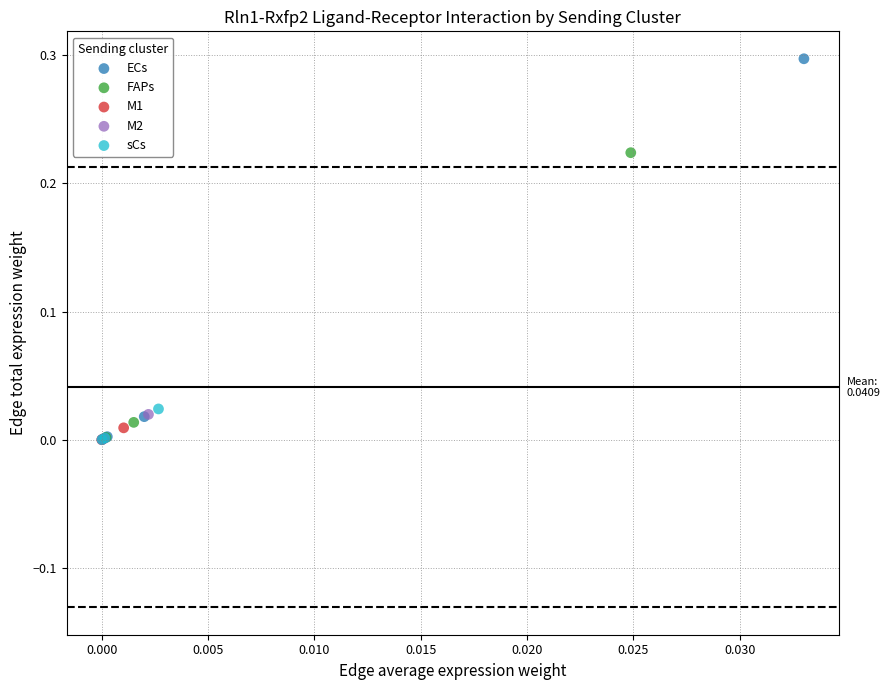

Which series has the largest Y range (max minus min)?

ECs